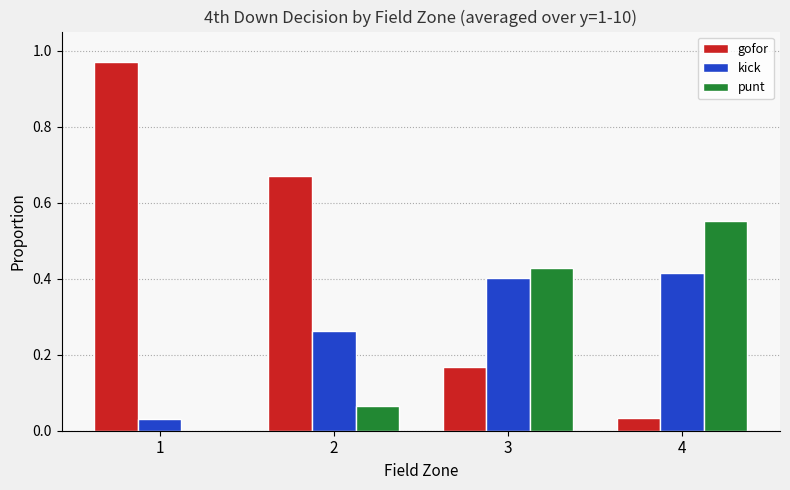

What is the sum of all kick values?

1.1